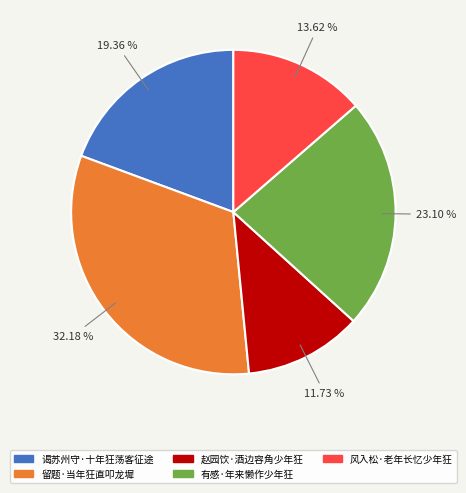

Do 风入松·老年长忆少年狂 and 赵园饮·酒边容角少年狂 together represent more than half of the pie?

No